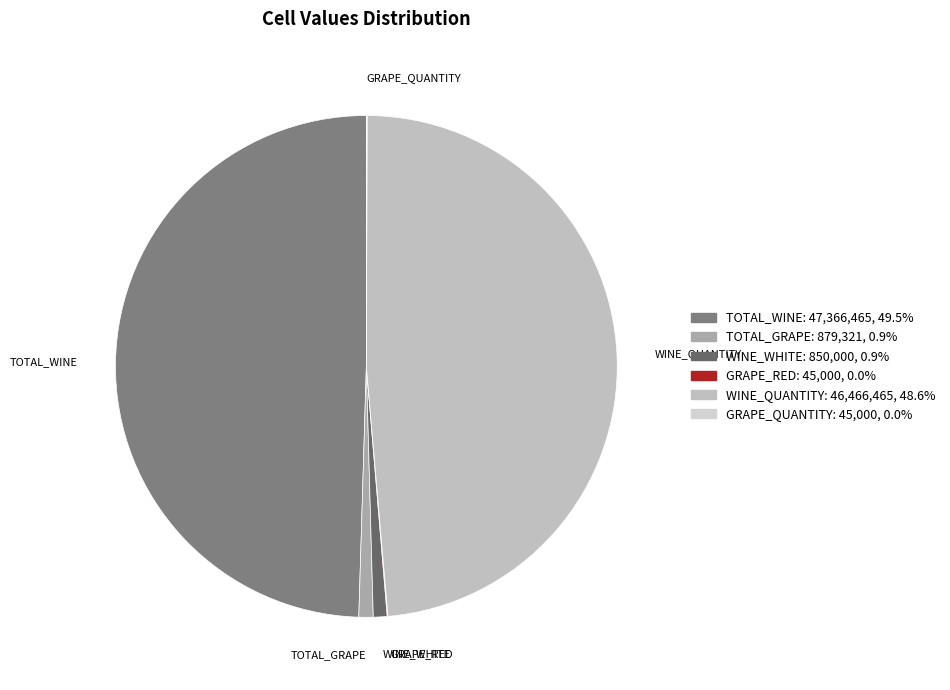

Which category has the biggest portion of the pie?

TOTAL_WINE